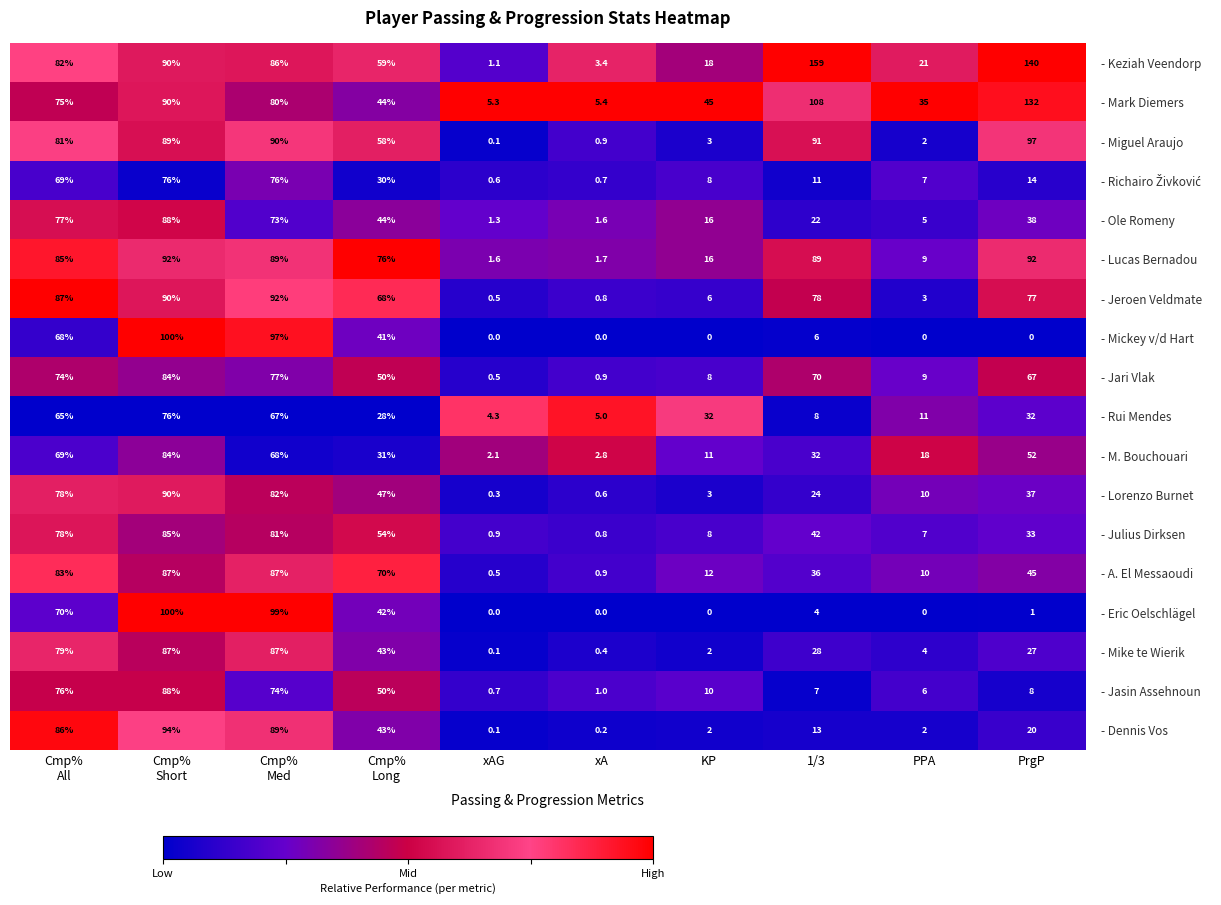

At which category is the sum across all series the highest?

Cmp%
Short